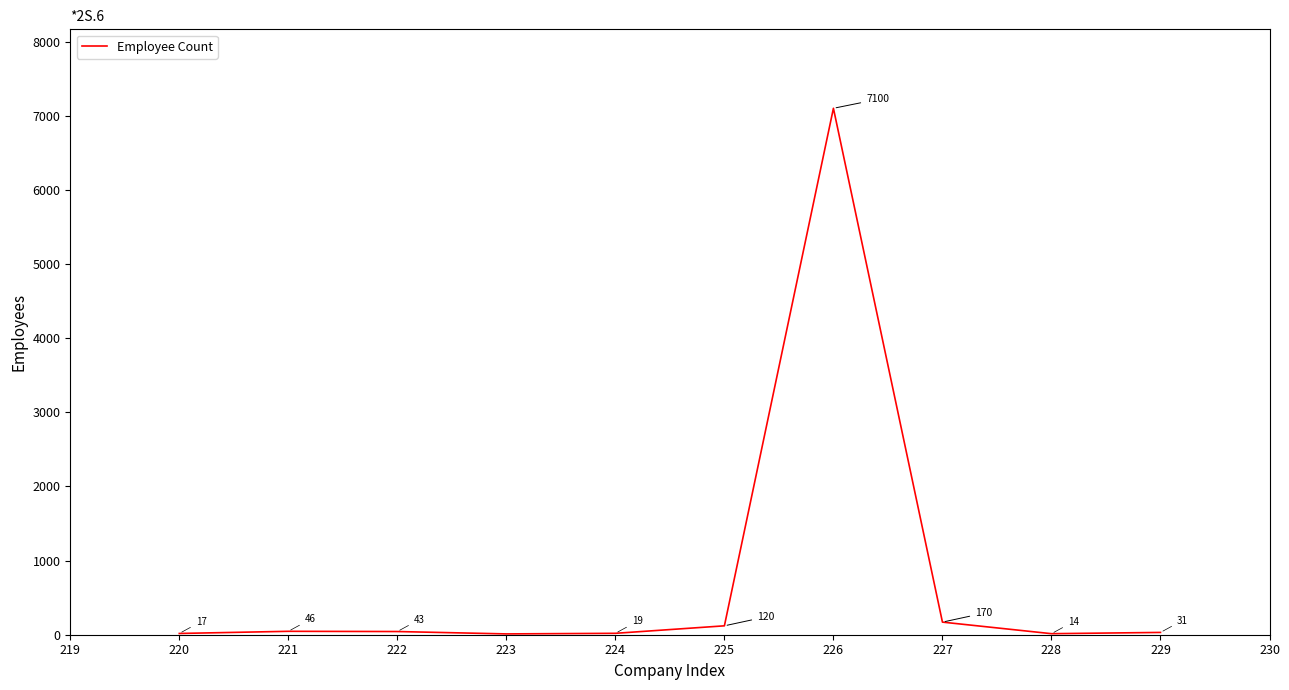

Which has a higher value, 223 or 226?

226